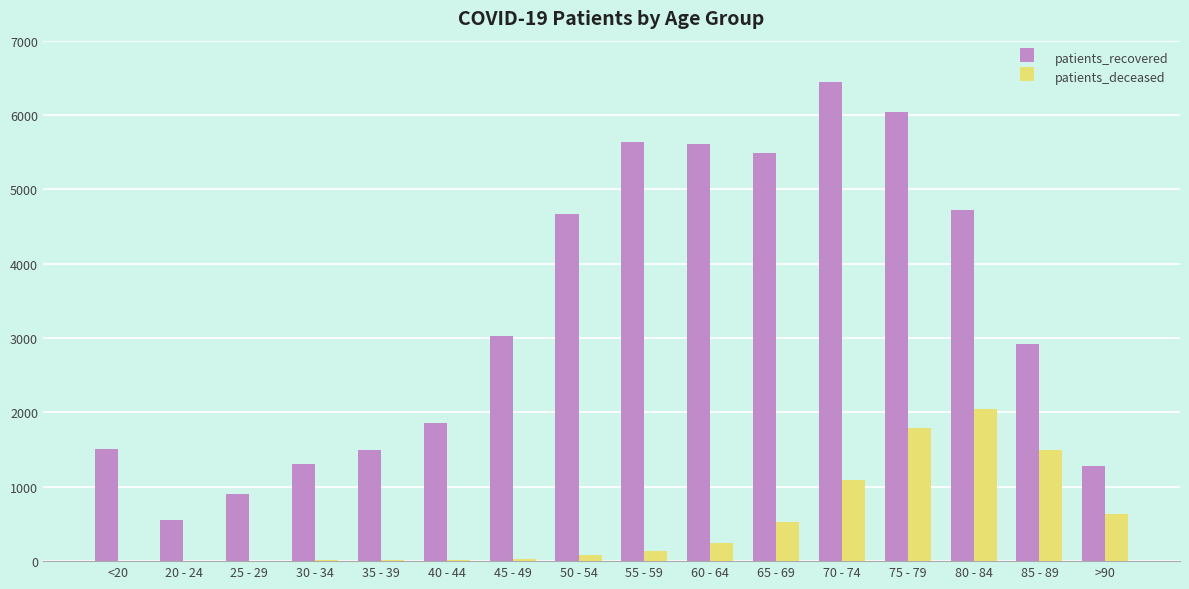

What is the maximum value shown in the chart?

6440